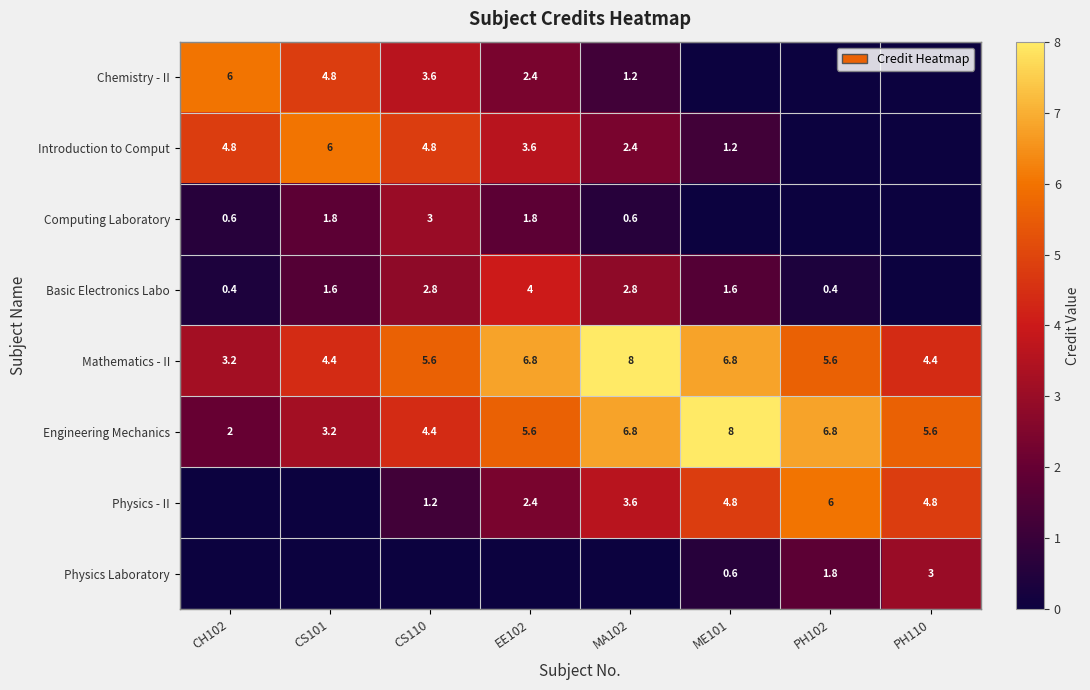

What is the approximate value of Mathematics - II at PH102?

5.6